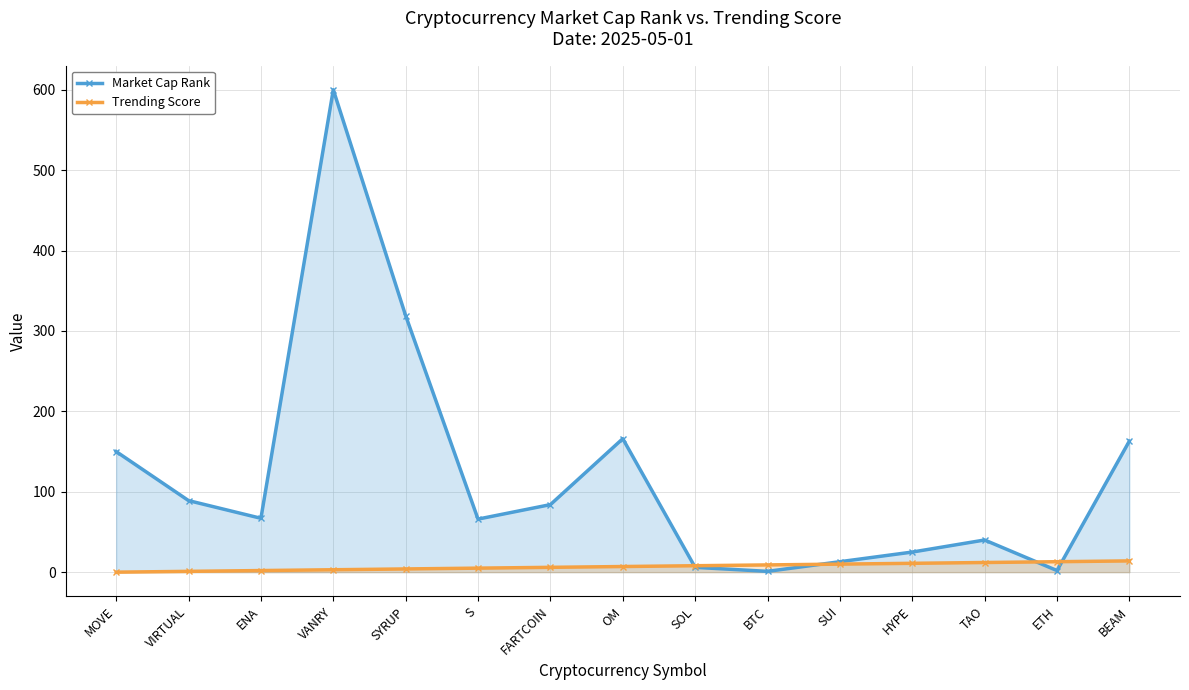

Which category has the lowest value across all series?

MOVE